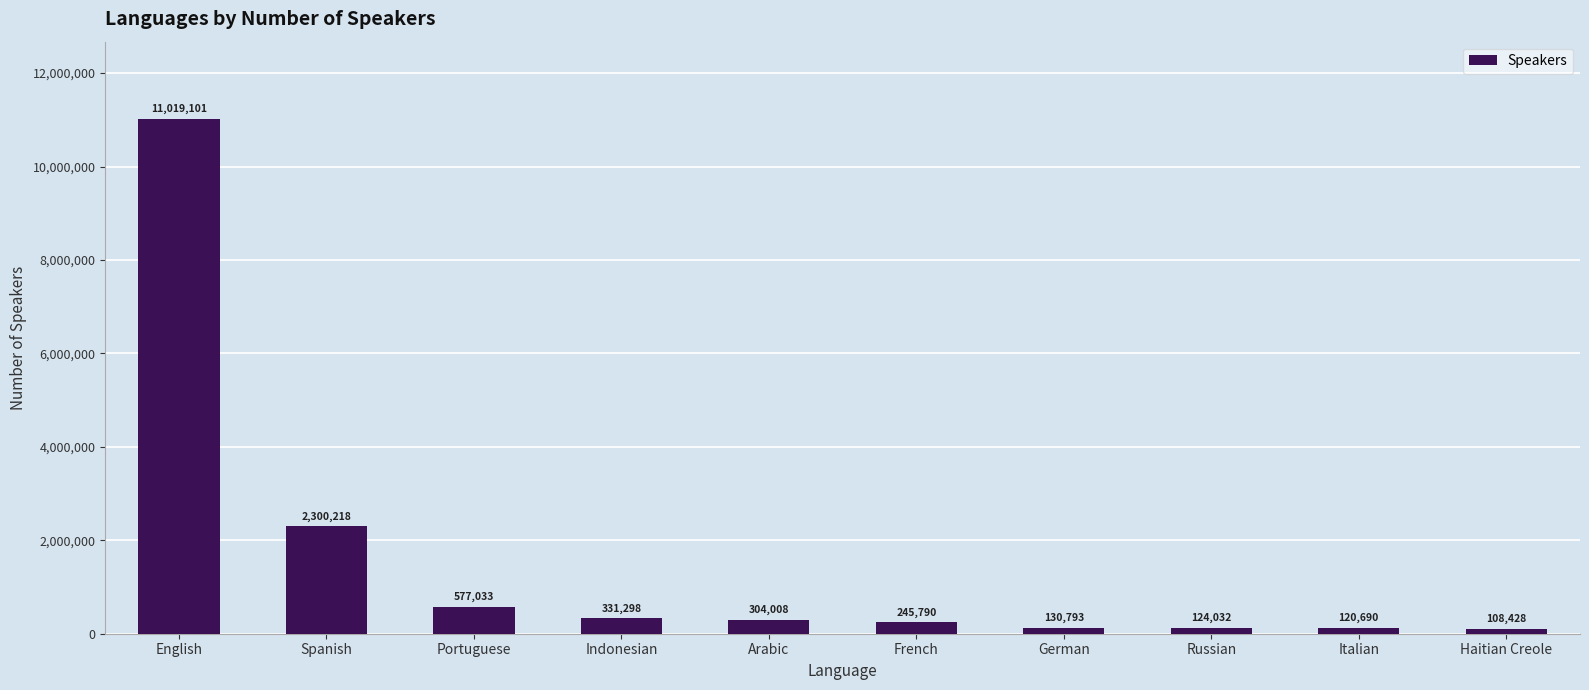

True or false: the data shows 124032 at Russian.

True